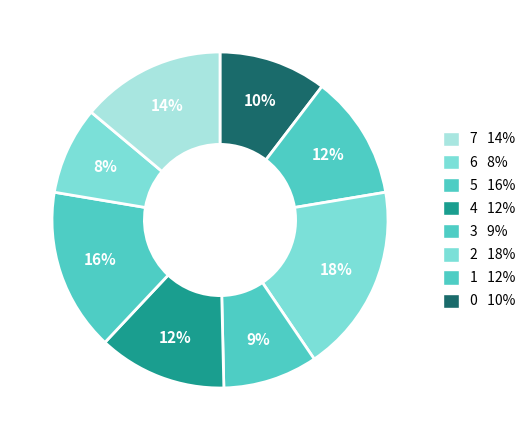

How many slices are in this pie chart?

8